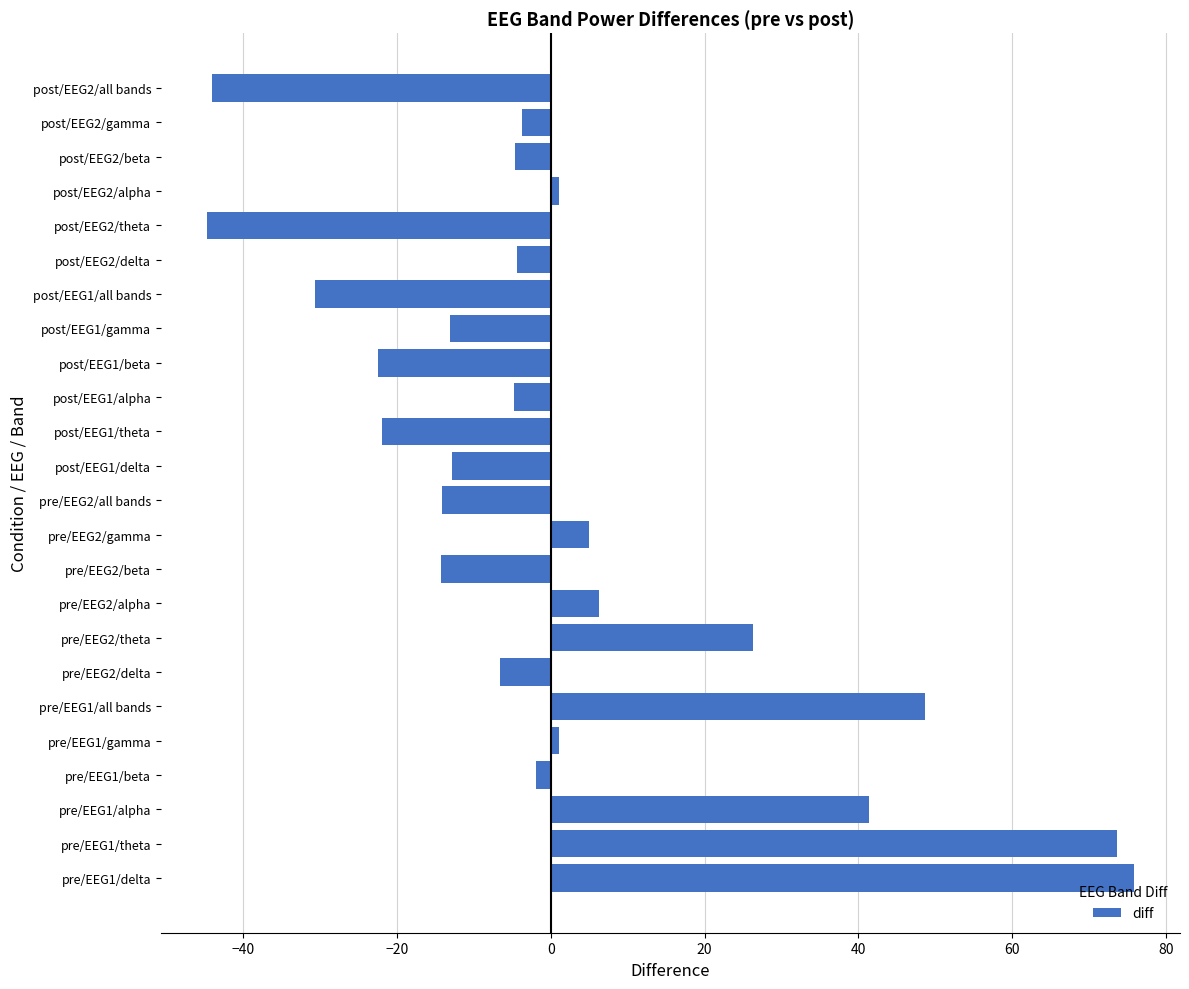

Does the chart contain any negative values?

Yes